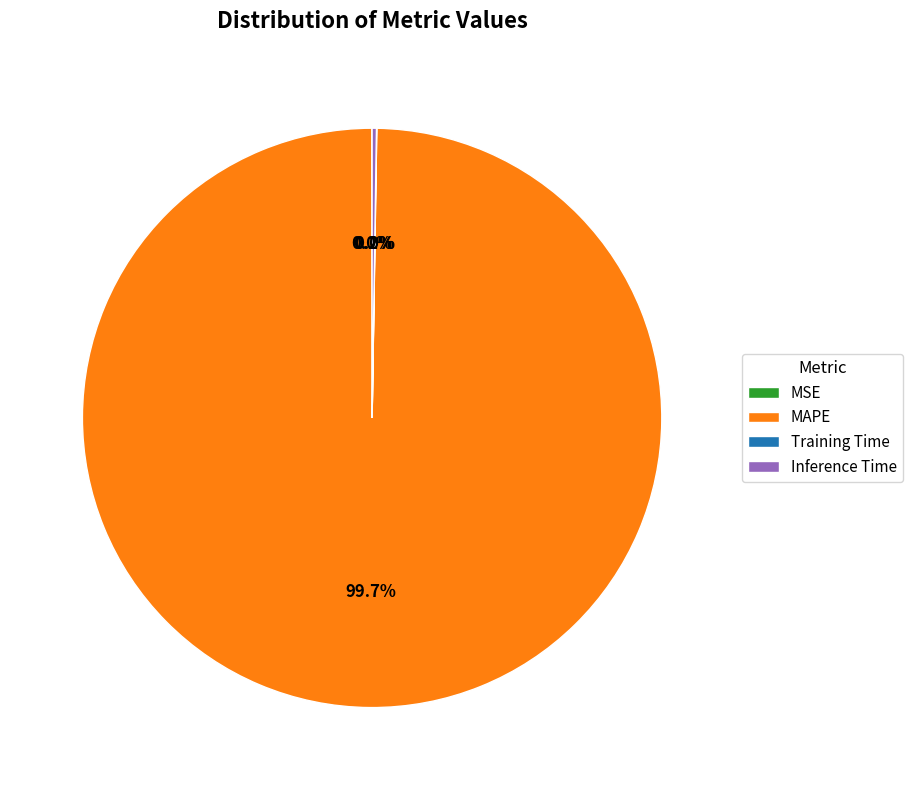

What is the majority slice?

MAPE